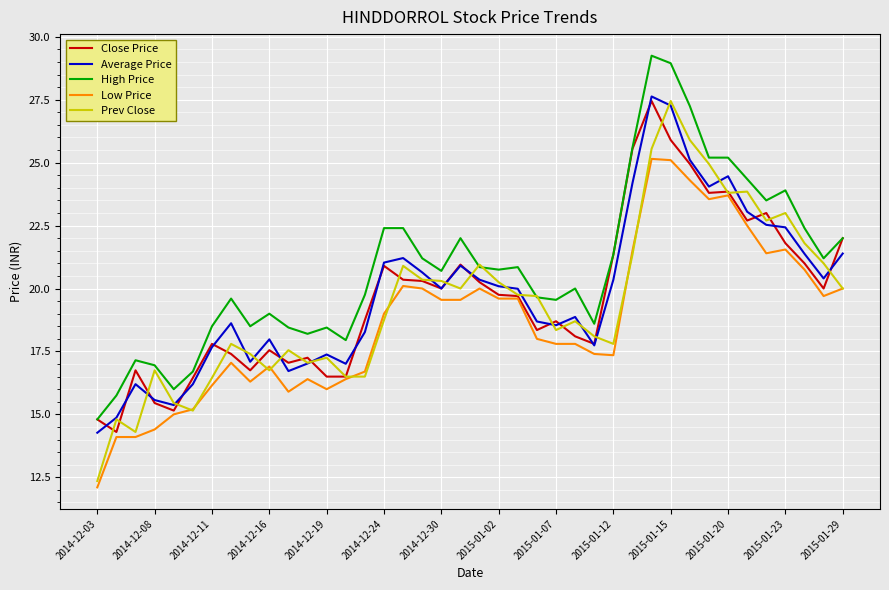

What is the minimum value shown in the chart?

12.1